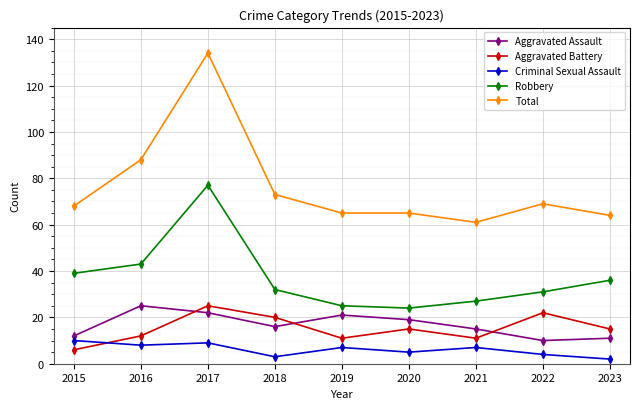

How many data points in Criminal Sexual Assault are less than 7?

4